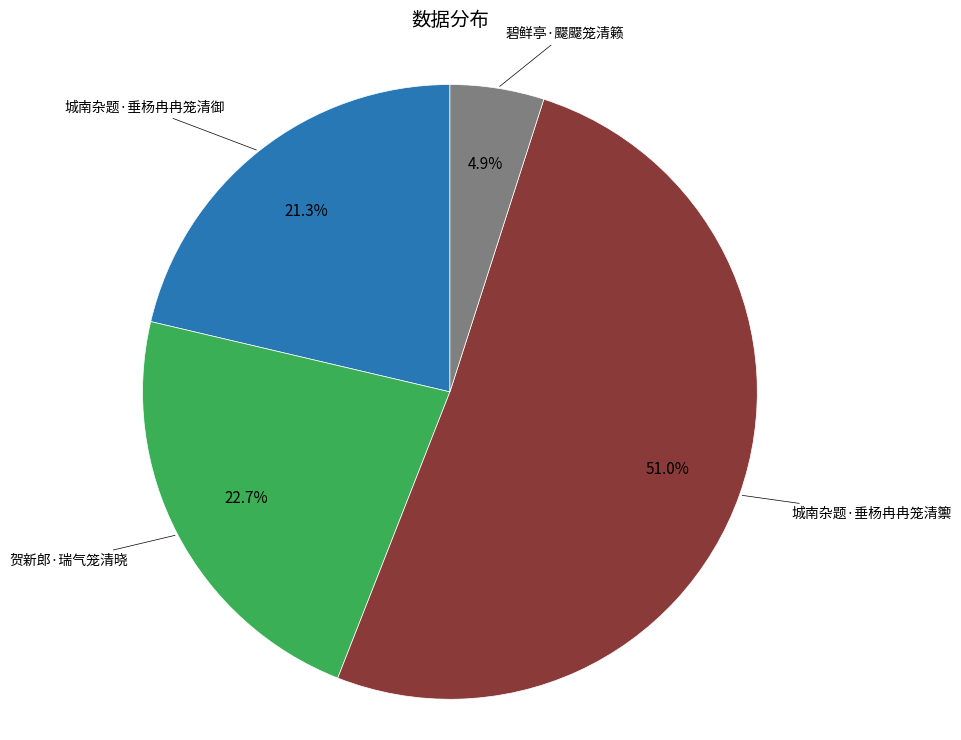

Is there any slice that represents more than half of the pie?

Yes